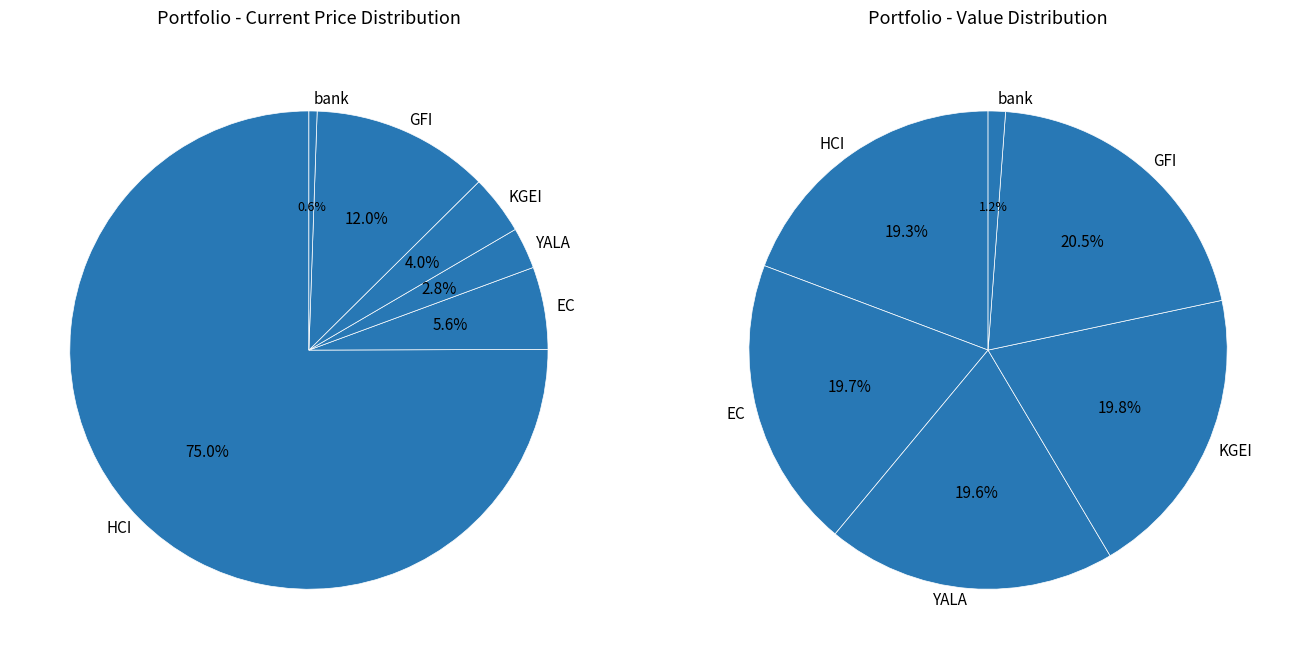

To the nearest percent, what is the difference between the largest and smallest slice percentages?

74%